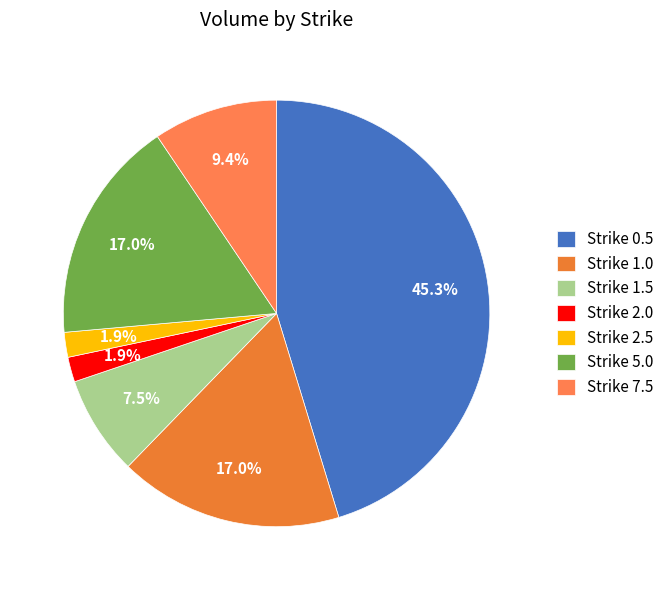

What is the largest slice in the pie chart?

Strike 0.5